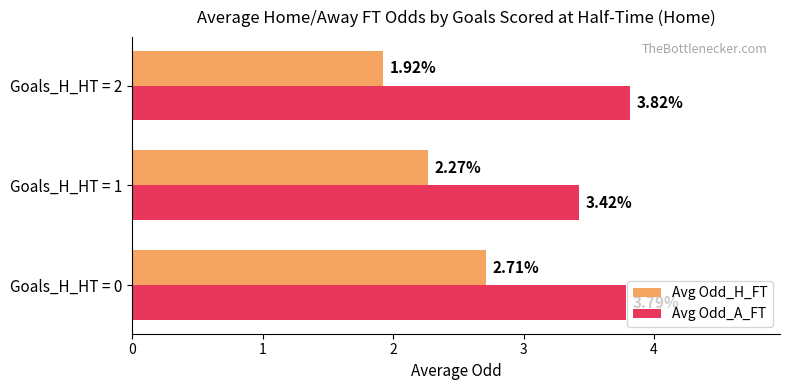

Rank the categories by Avg Odd_A_FT value from highest to lowest.

Goals_H_HT = 2, Goals_H_HT = 0, Goals_H_HT = 1